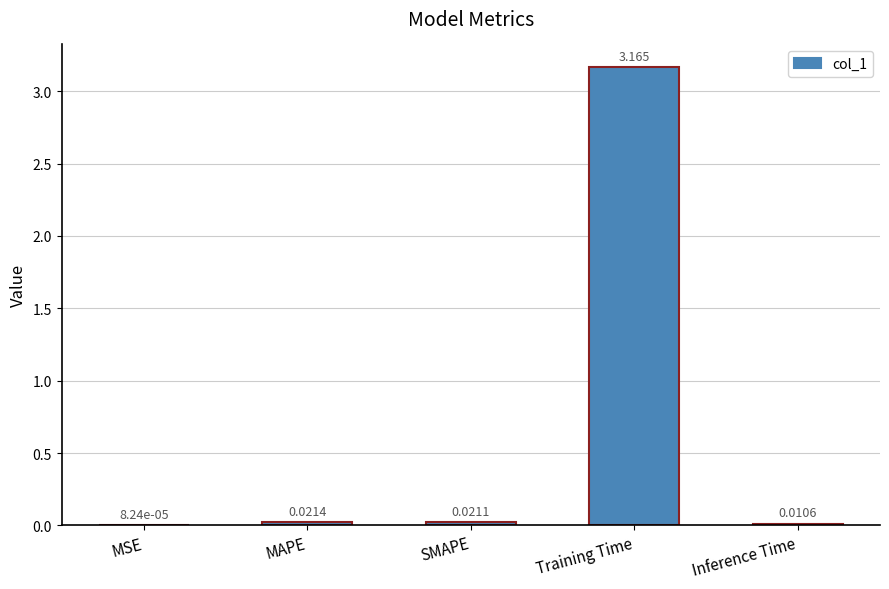

What is the change in value from MSE to Training Time?

+3.2